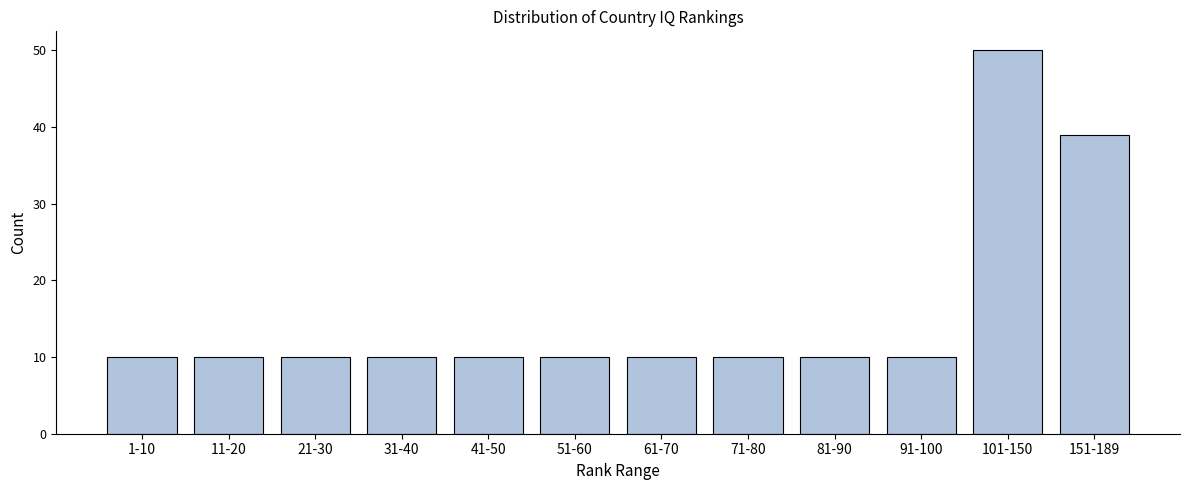

Reading right to left, list all the values displayed in this chart.

151-189=39	101-150=50	91-100=10	81-90=10	71-80=10	61-70=10	51-60=10	41-50=10	31-40=10	21-30=10	11-20=10	1-10=10